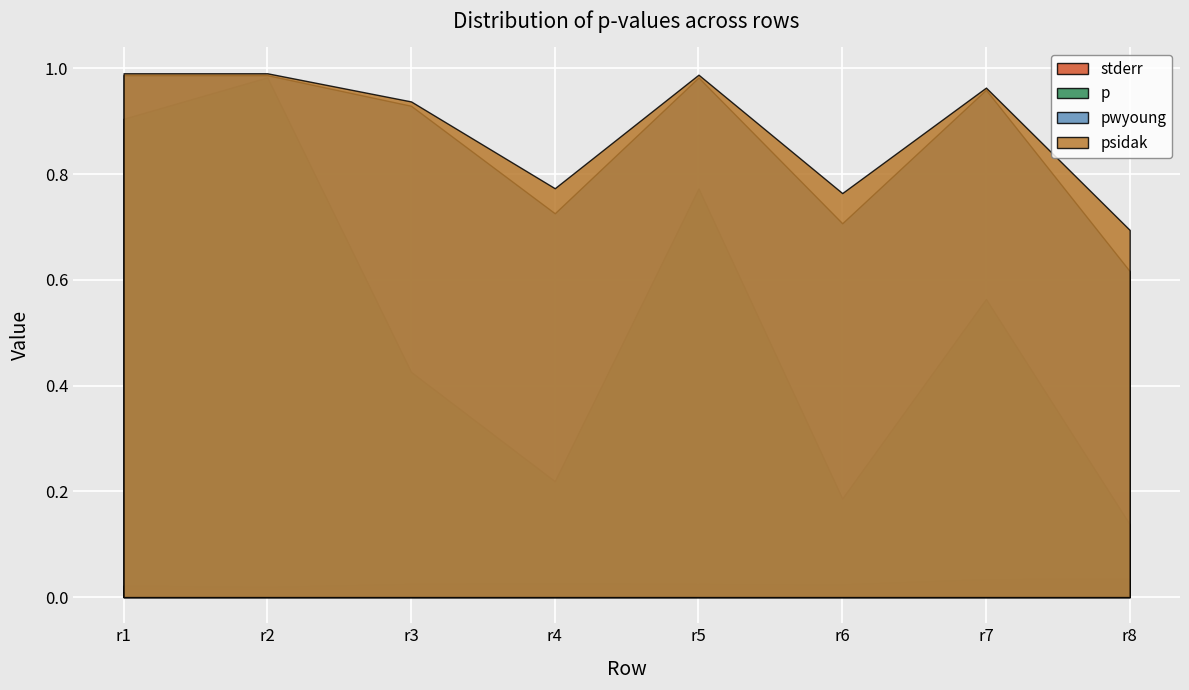

At which category does psidak reach its first local valley?

r4